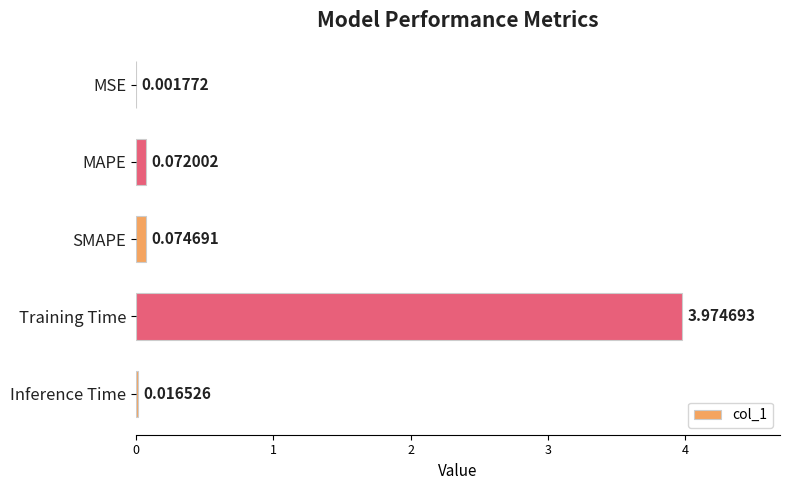

Between Training Time and SMAPE, which is larger?

Training Time